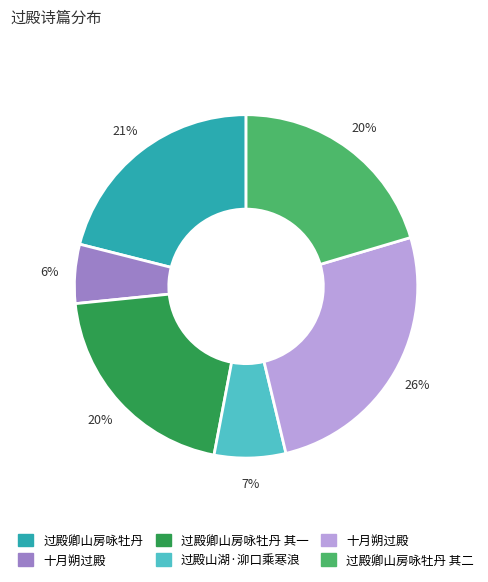

To the nearest percent, what is the difference between the largest and smallest slice percentages?

20%